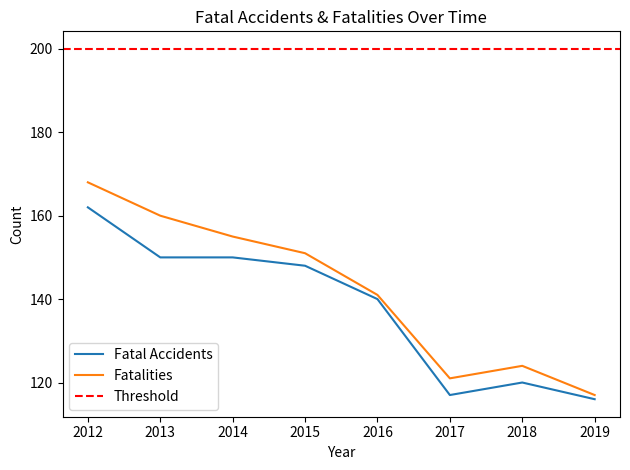

Which category has the highest value in the Fatal Accidents series?

2012